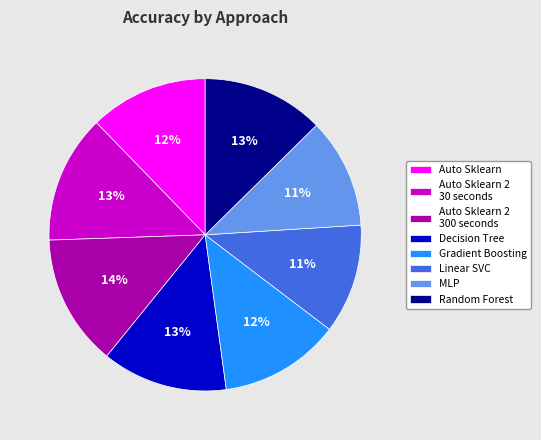

How many slices are in this pie chart?

8